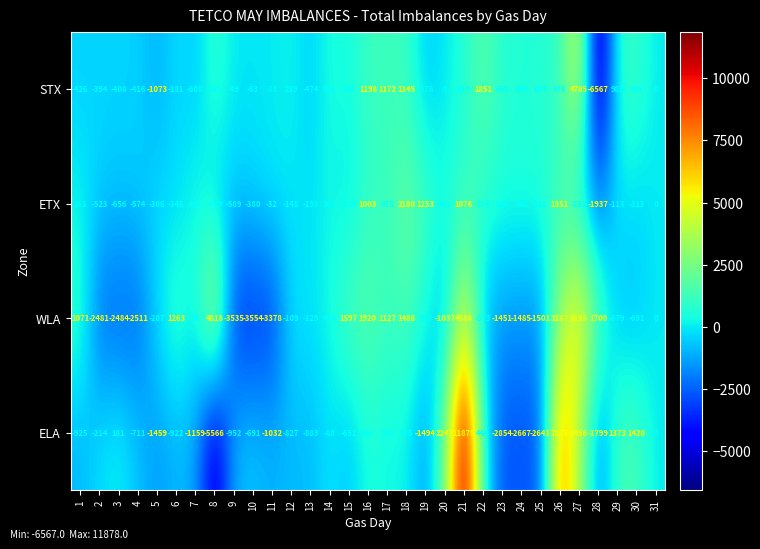

What is the spread (max minus min) of values at 12?

1066